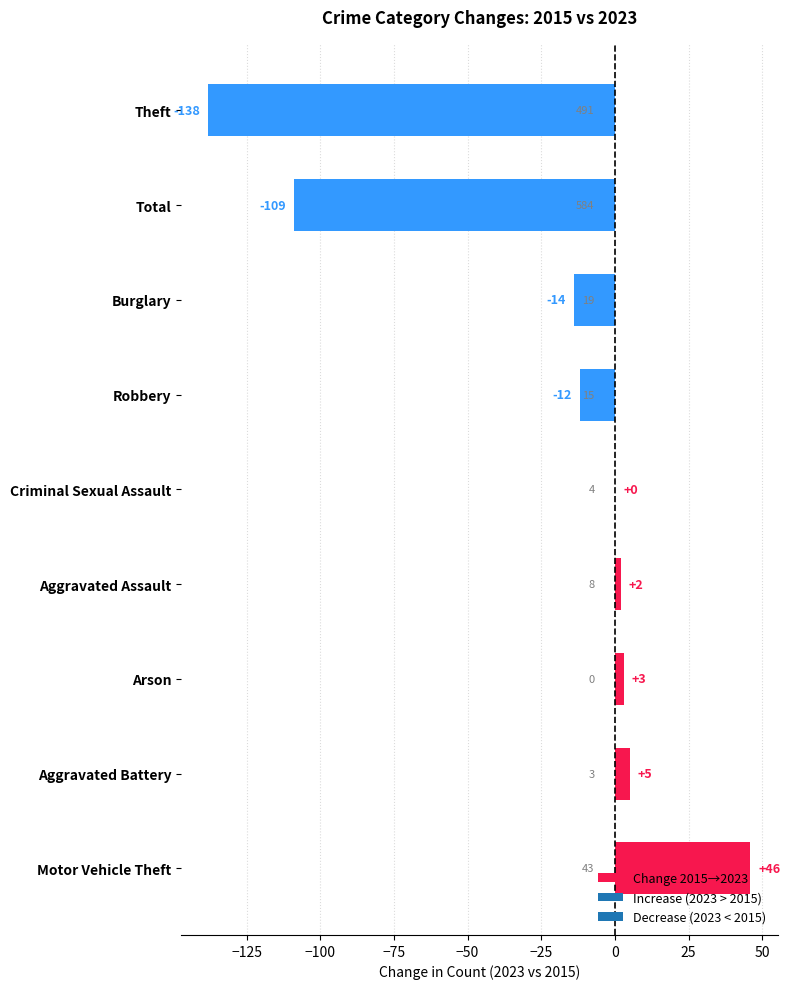

What is the change in value from Robbery to Total?

-97